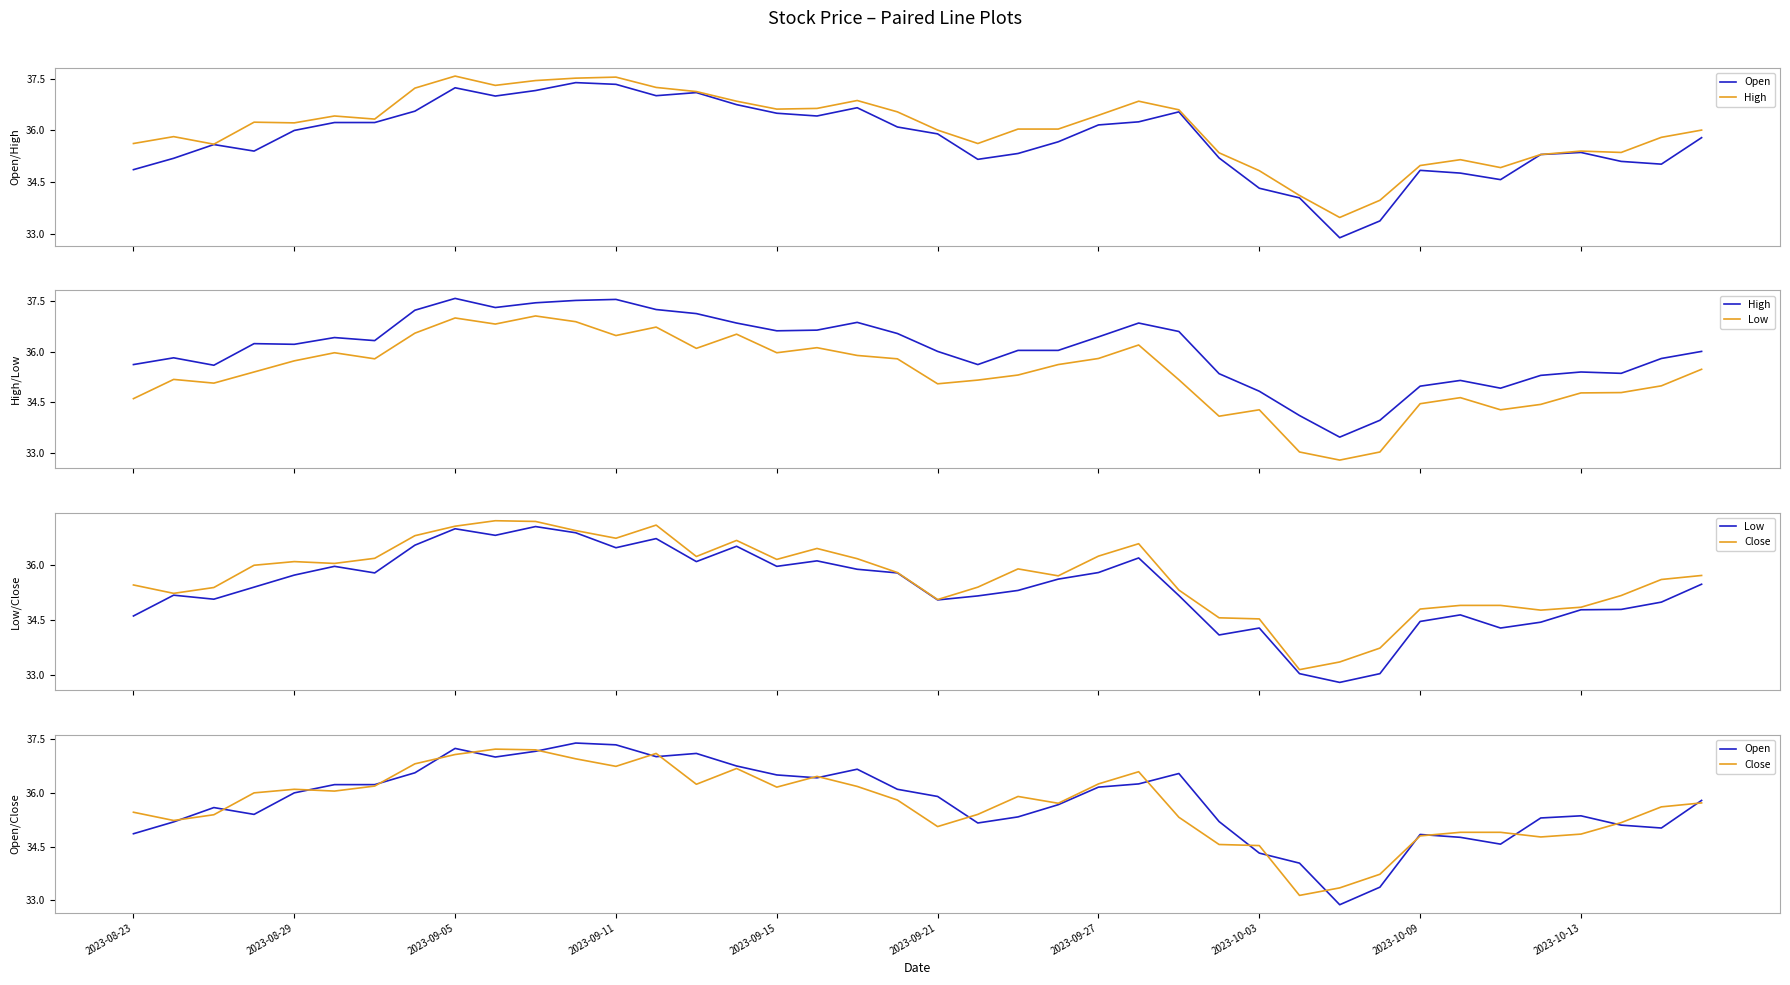

Rank the series by their maximum value, from highest to lowest.

High, Open, Close, Low